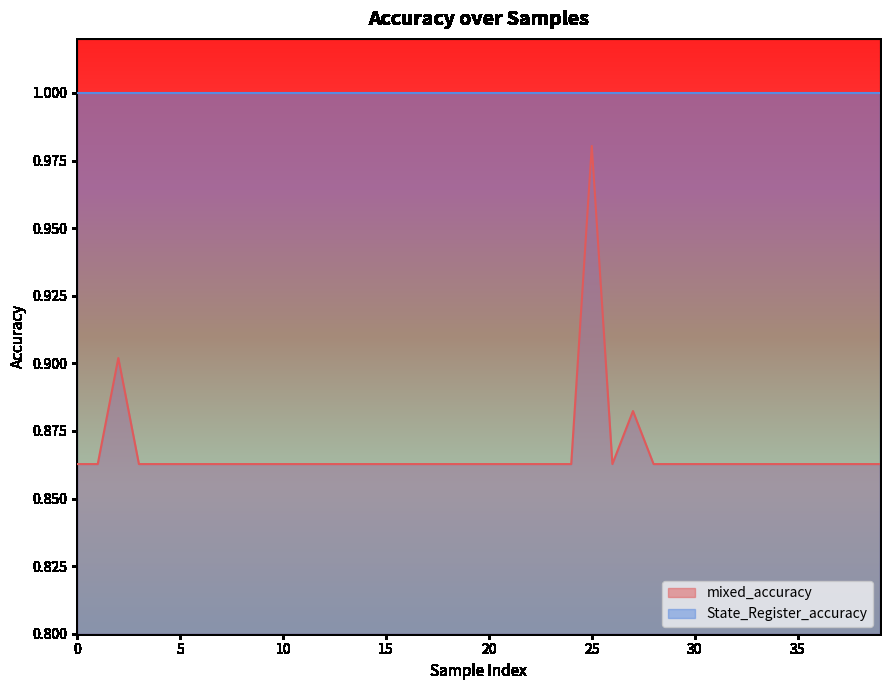

Which series has the largest range (max minus min)?

mixed_accuracy